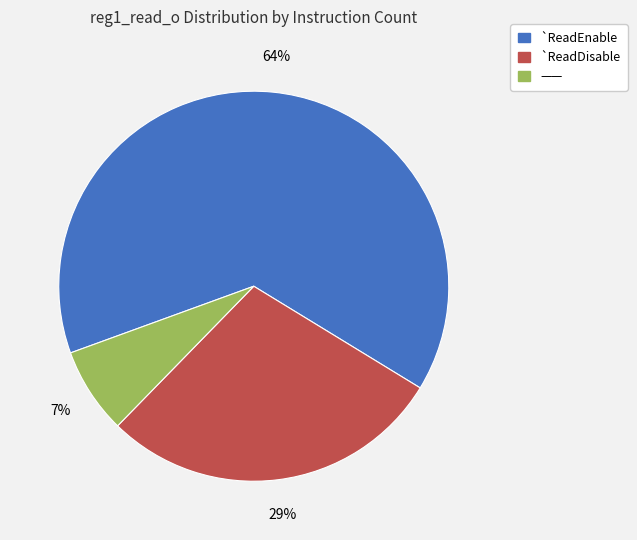

True or false: —— accounts for 20% of the total.

False